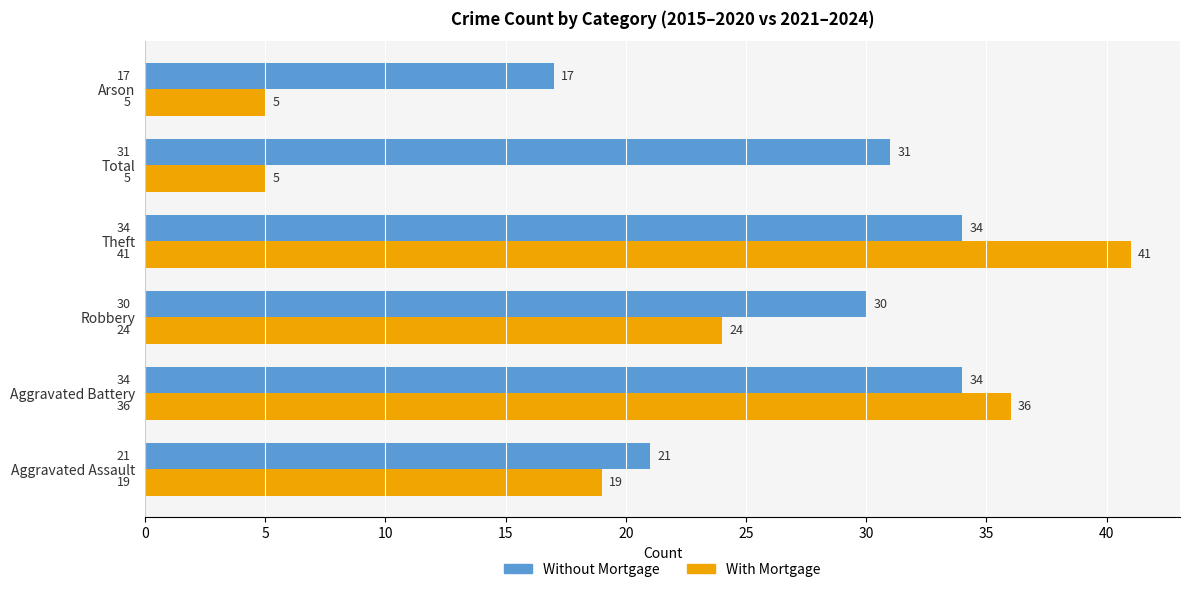

At how many categories does at least one series exceed 34?

2